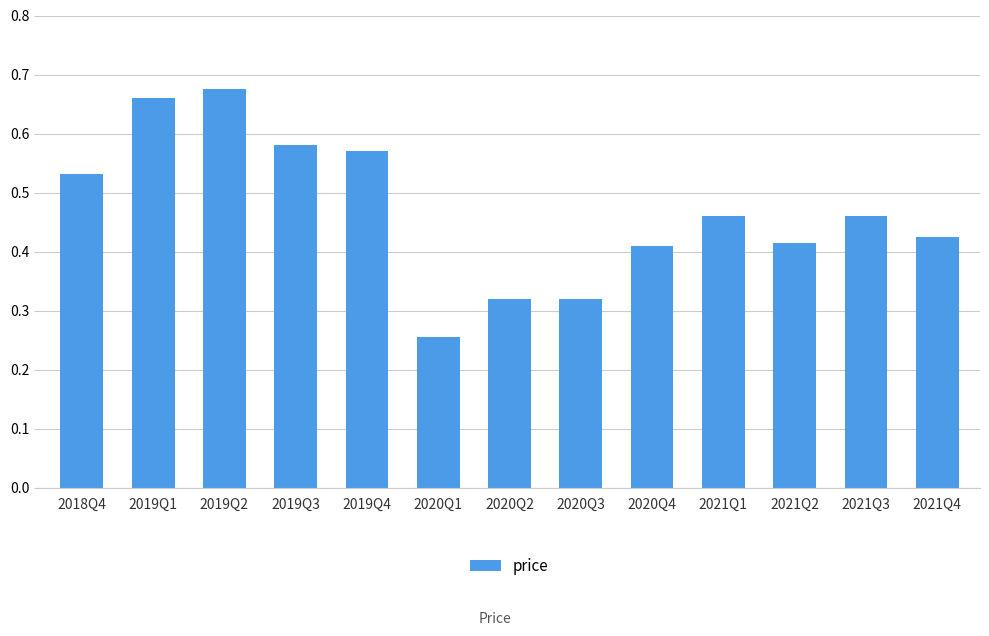

What is the sum of all values?

6.1